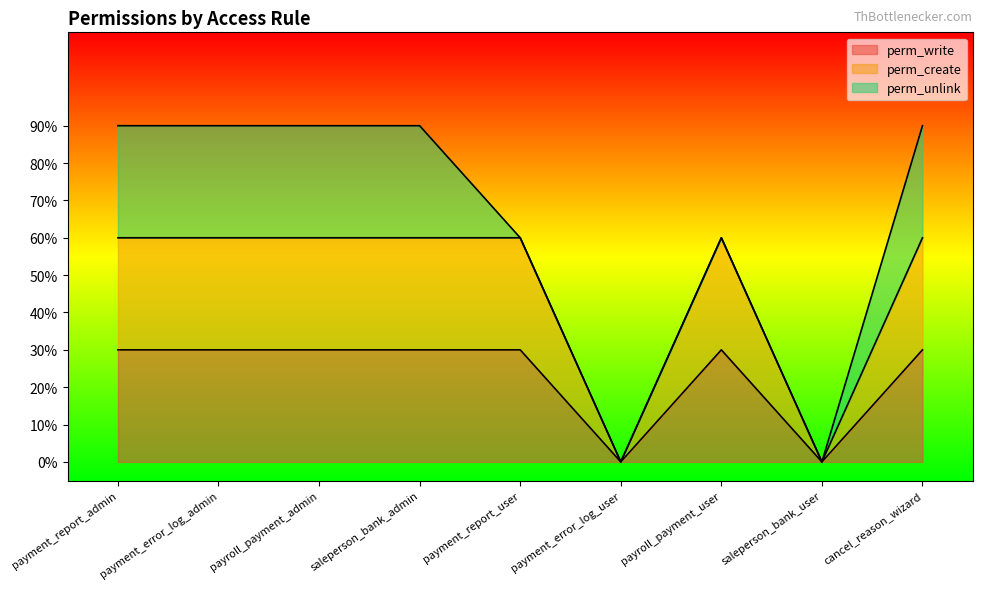

What is the highest value of the perm_write series?

0.3